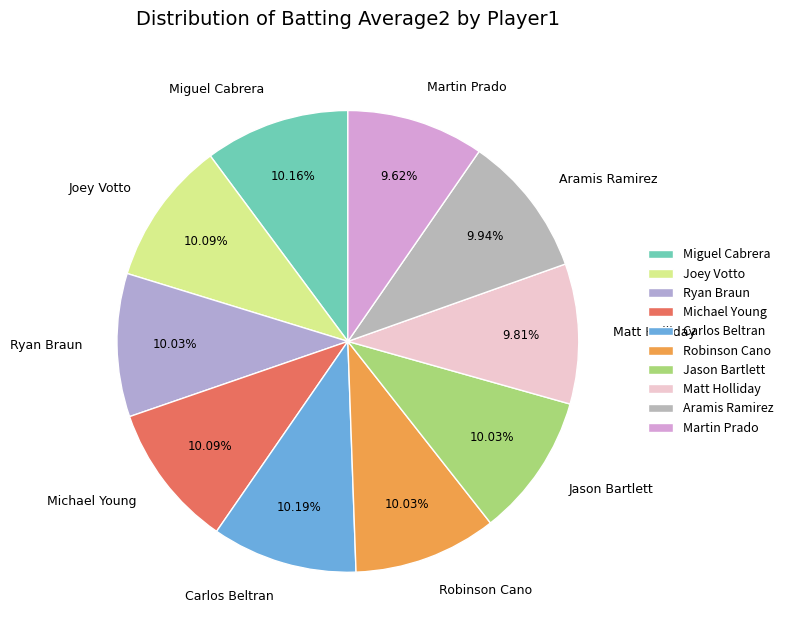

Do Ryan Braun and Aramis Ramirez together represent more than half of the pie?

No